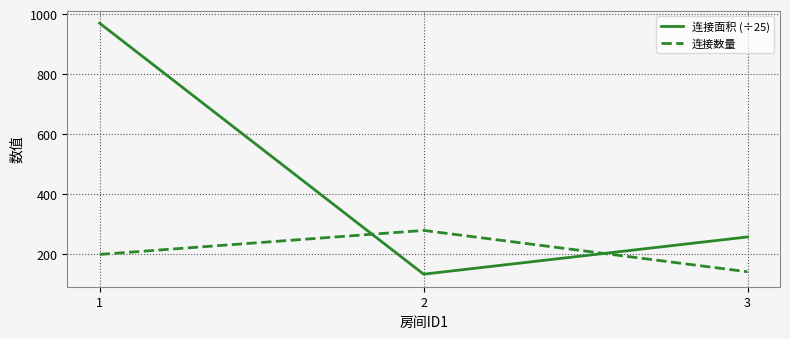

Does the chart display data point markers on the line(s)?

No